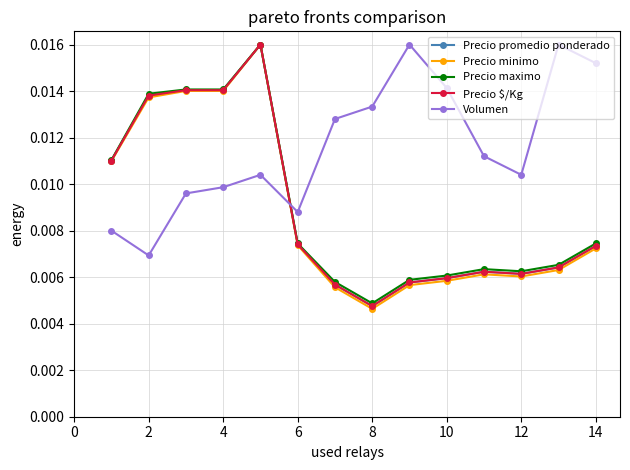

At which label does Precio maximo reach its minimum?

8